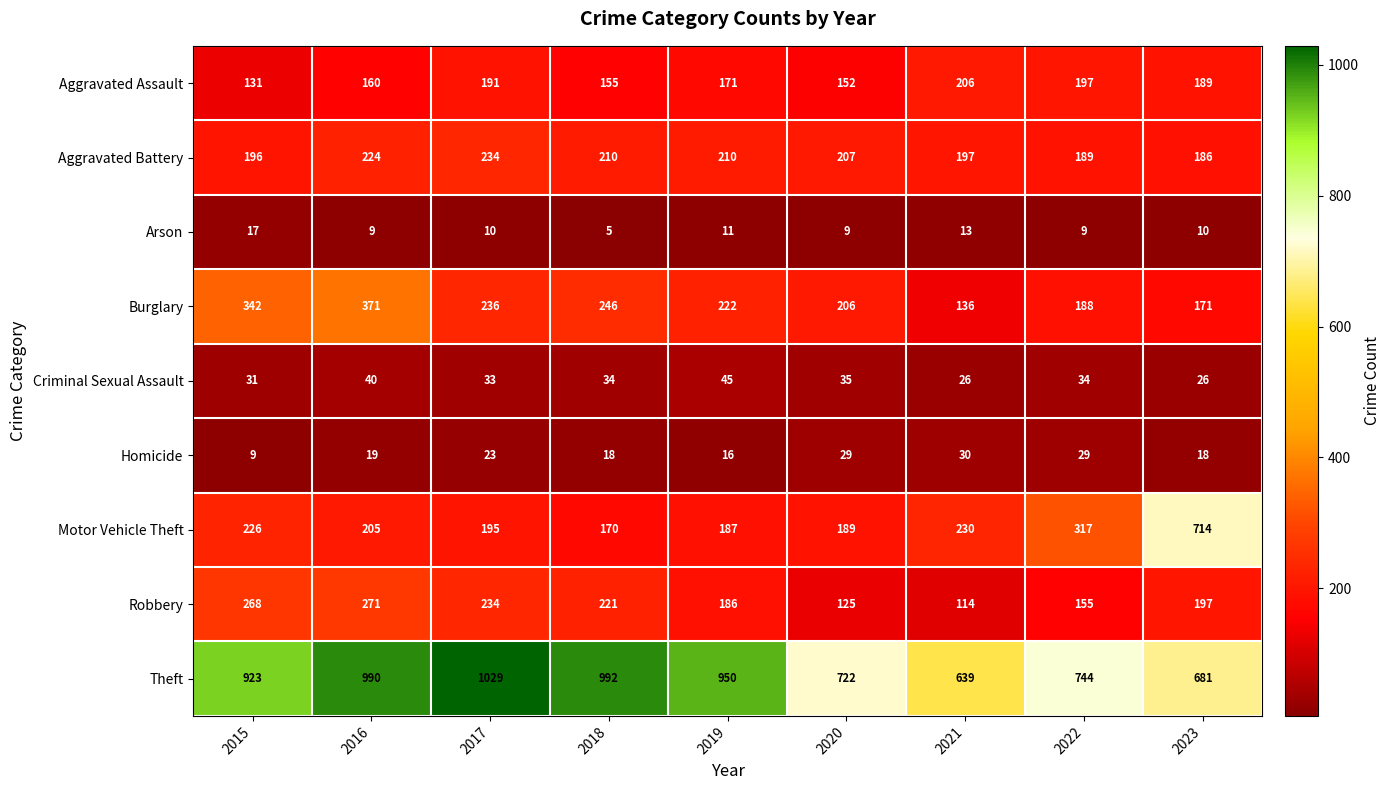

At which label does Aggravated Assault reach its minimum?

2015